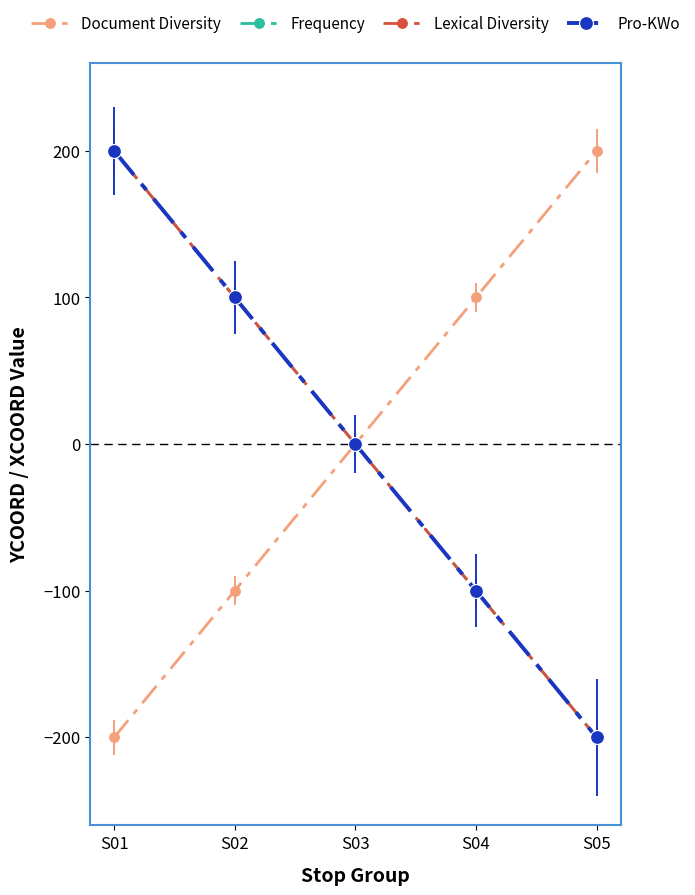

Is this an area chart (filled region under the line)?

No